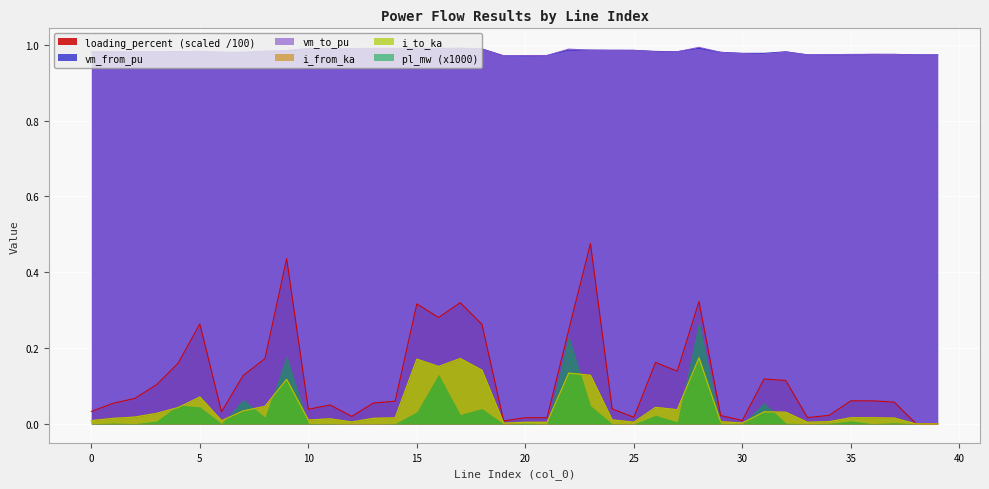

What is the total value across all series at 14?

2.1